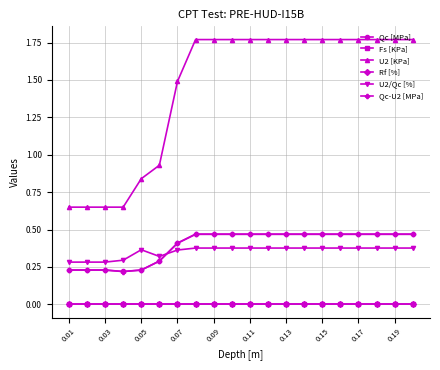

Rank the series by their maximum value, from lowest to highest.

Fs [KPa], Rf [%], U2/Qc [%], Qc-U2 [MPa], Qc [MPa], U2 [KPa]